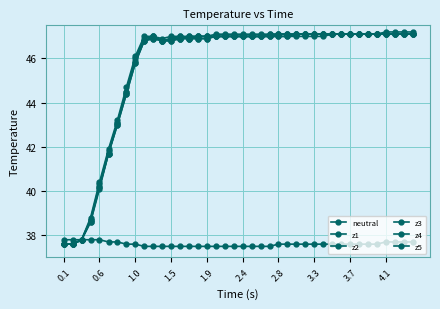

True or false: z3 has more than 1 points higher than both neighbors.

False